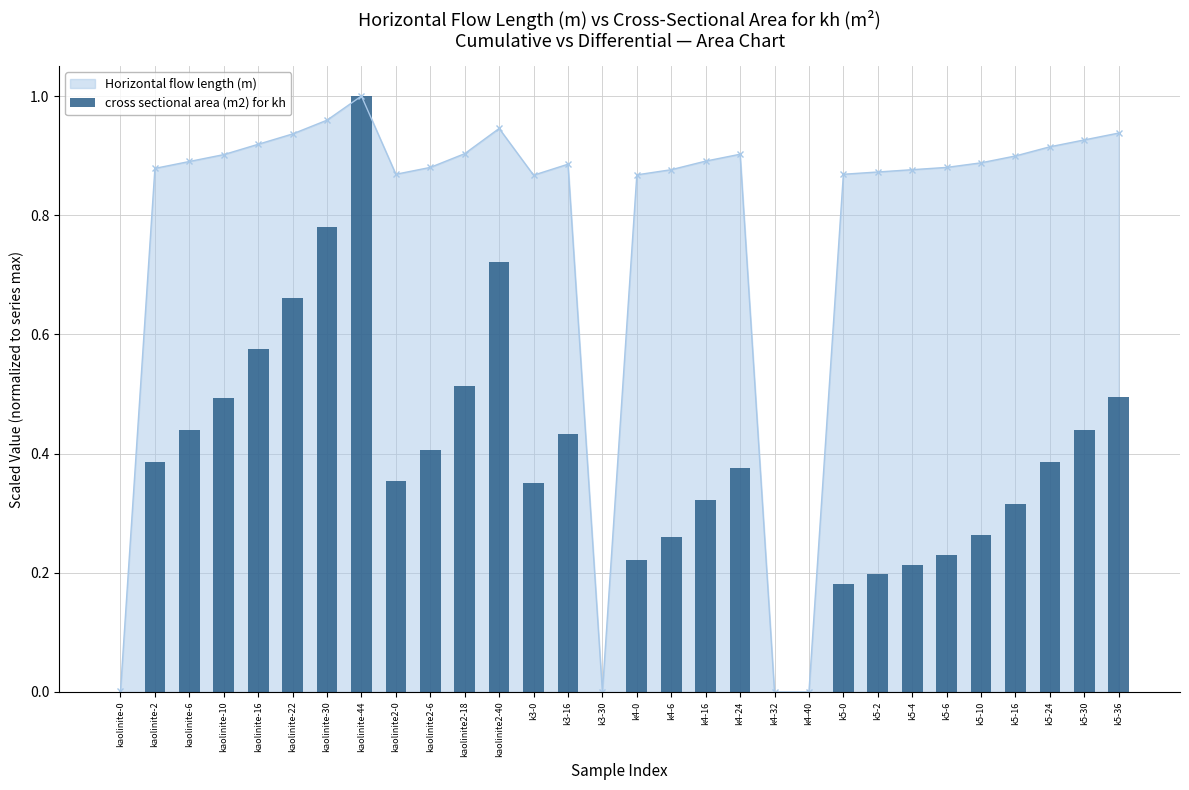

What is the difference between the maximum and minimum values?

1.0